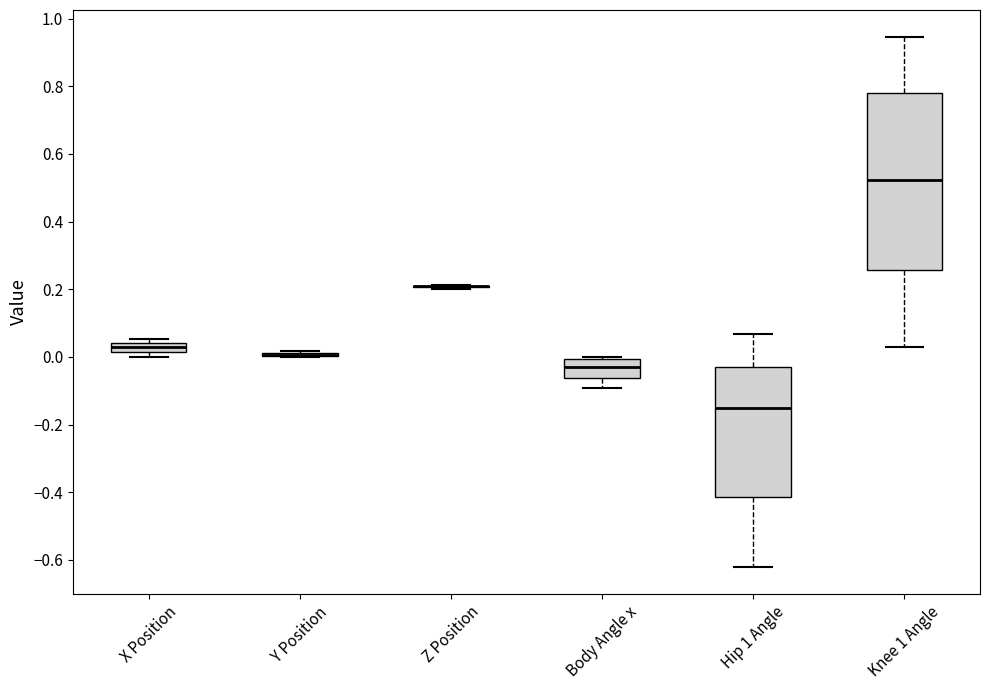

Which box is the tallest, from its lower edge to its upper edge?

Knee 1 Angle